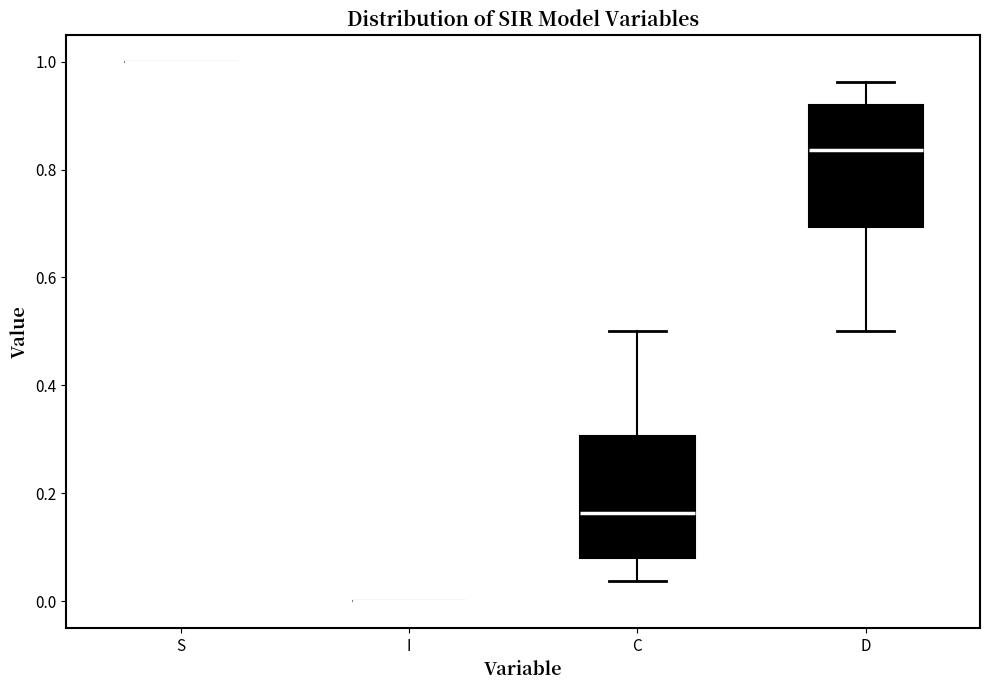

Reading left to right, transcribe this box plot: for each box, give where its median line is, the range the box spans, and where its two whiskers end, as read against the y-axis. The values are not printed on the chart, so give them approximately, as read against the axis.

S: box collapsed to a line at 1.00, whiskers 1.00 to 1.00
I: box collapsed to a line at 0.00, whiskers 0.00 to 0.00
C: median 0.16, box 0.08 to 0.30, whiskers 0.04 to 0.50
D: median 0.84, box 0.70 to 0.92, whiskers 0.50 to 0.96